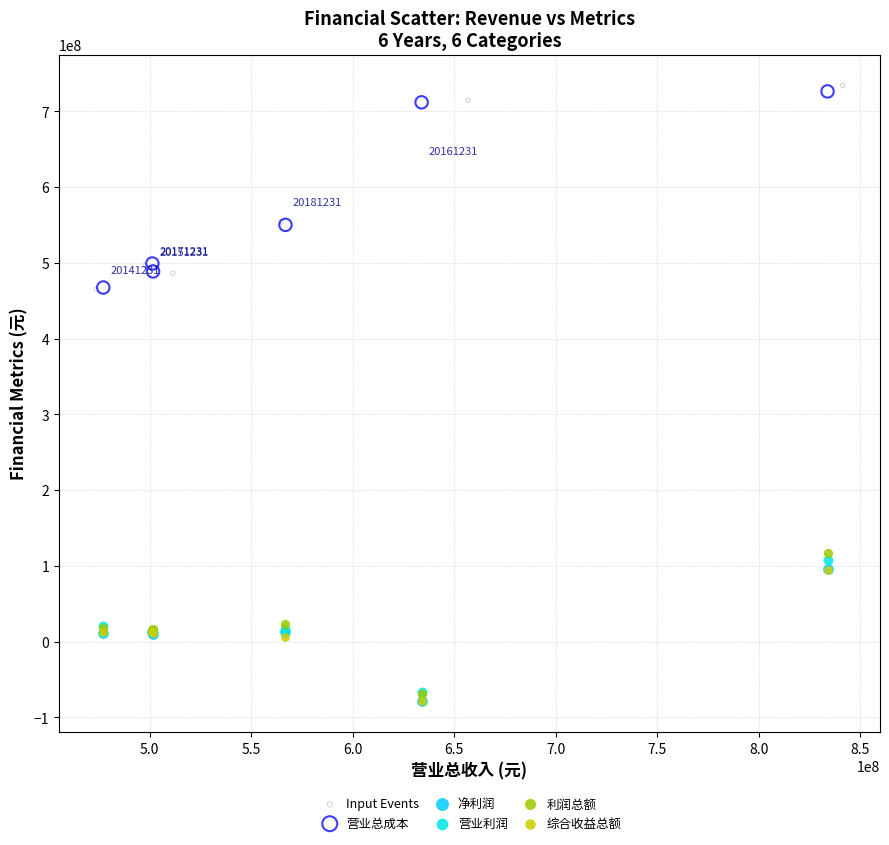

Which series has the widest spread of Y values?

Input Events